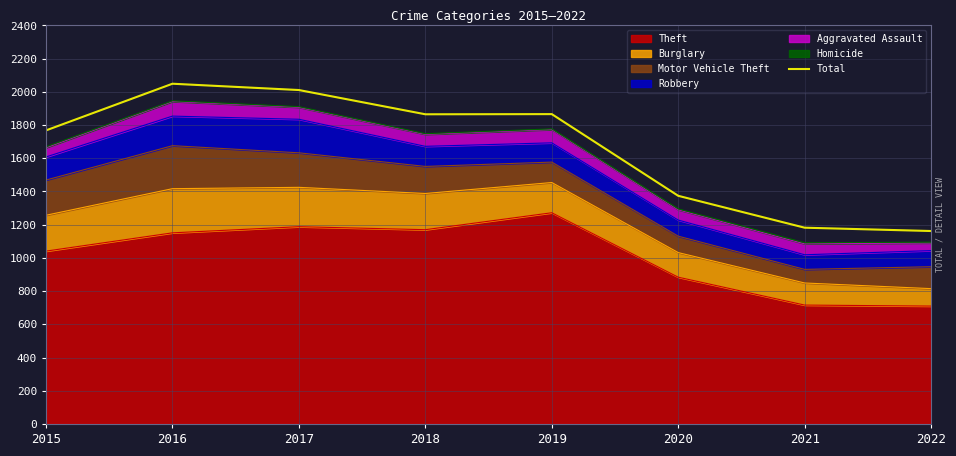

What is the sum of all values?

13277